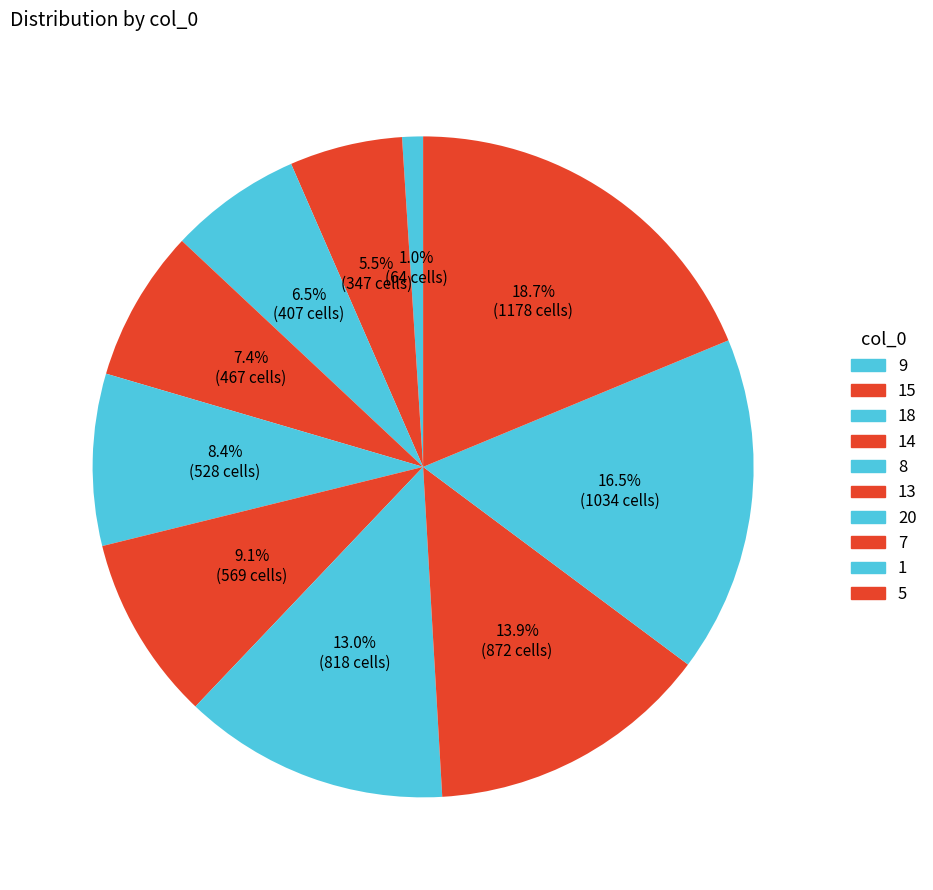

True or false: 20 accounts for 13% of the total.

True